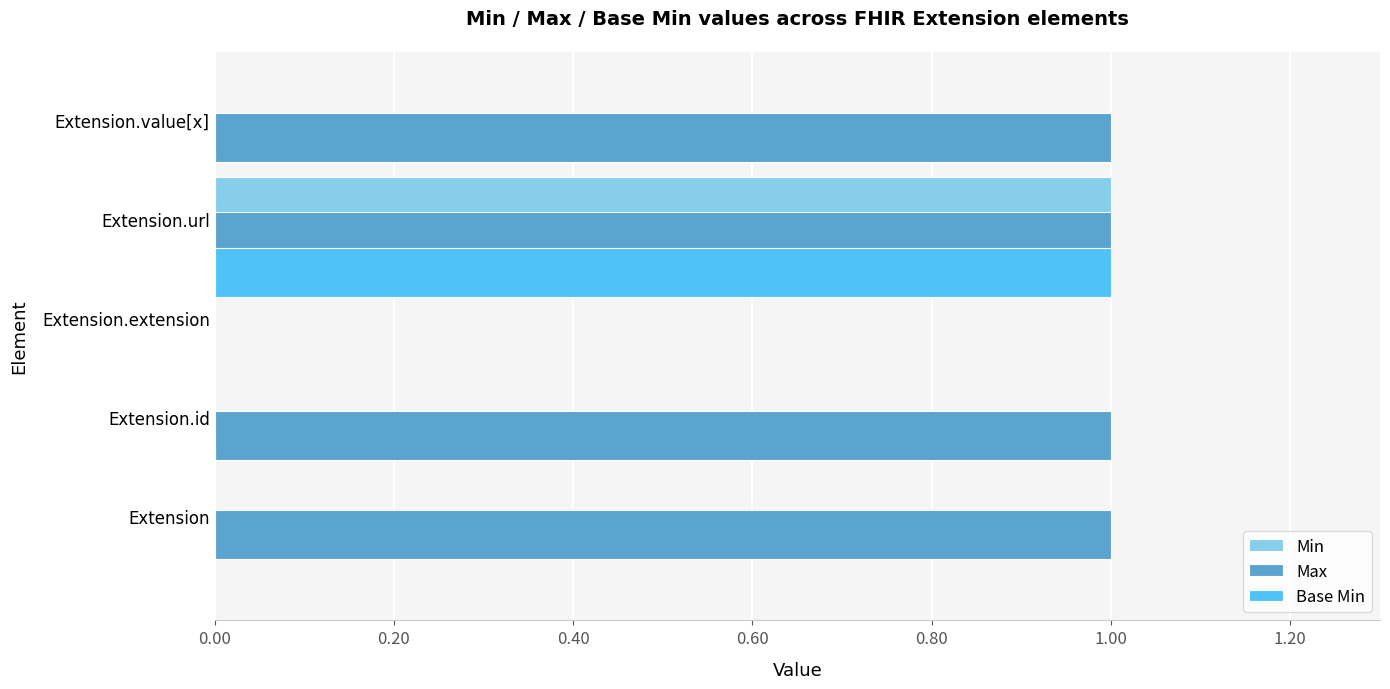

At which category is the sum across all series the highest?

Extension.url